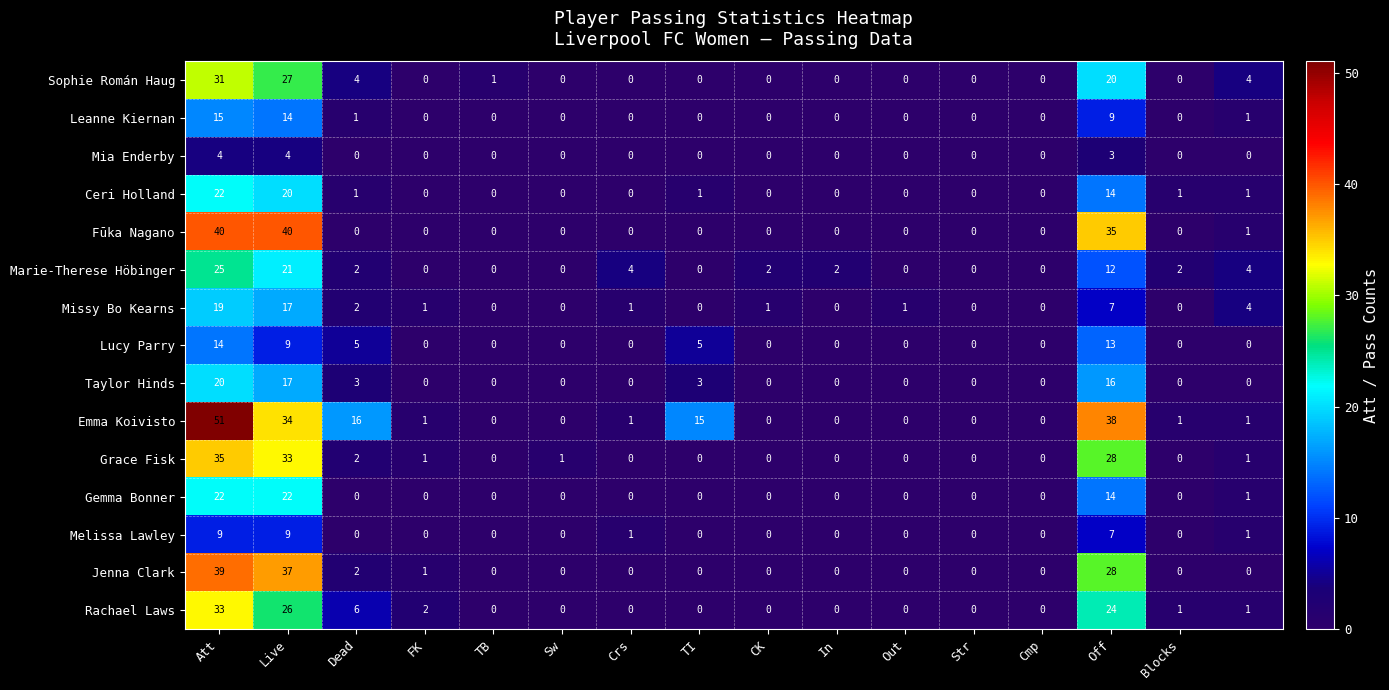

What is the sum of all Missy Bo Kearns values?

53